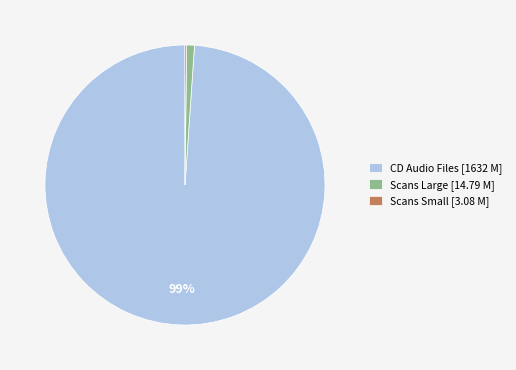

True or false: Scans Large [14.79 M] accounts for 1% of the total.

True